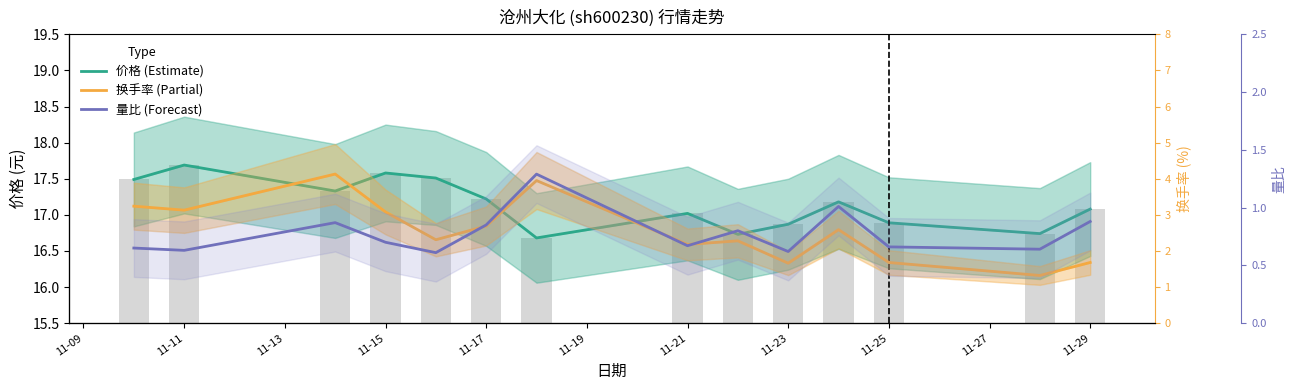

What is the difference between the maximum and second lowest values in the 换手率 (Partial) series?

2.5